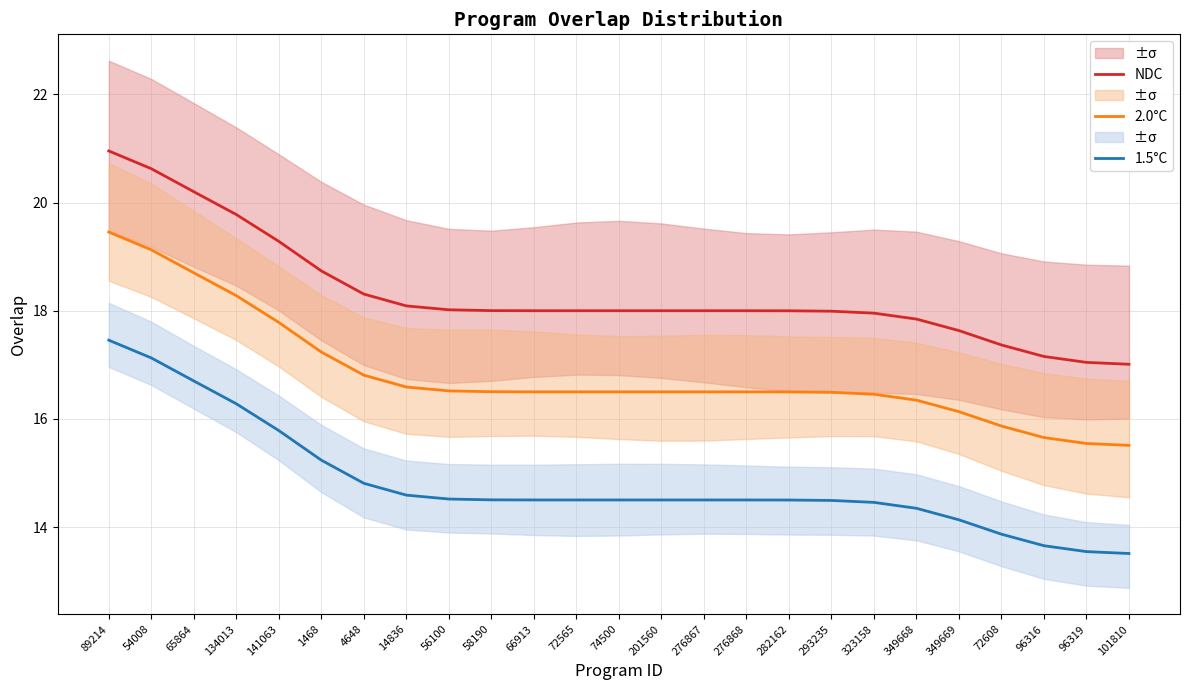

The NDC series shows 19.8 at 134013. True or false?

True